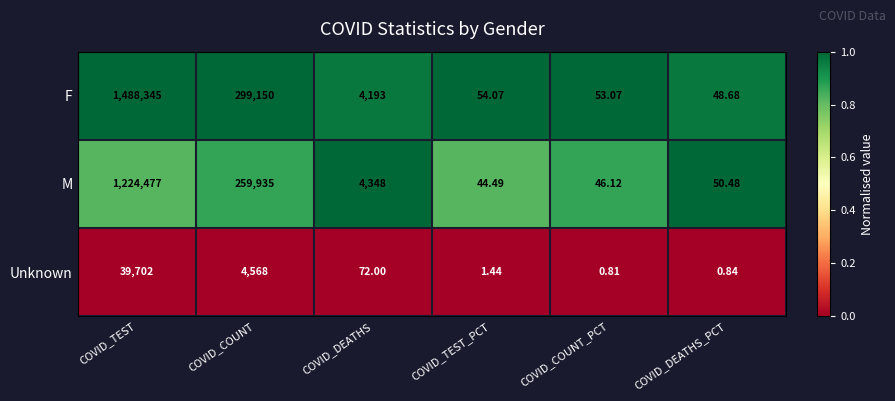

At which label does F reach its minimum?

COVID_DEATHS_PCT